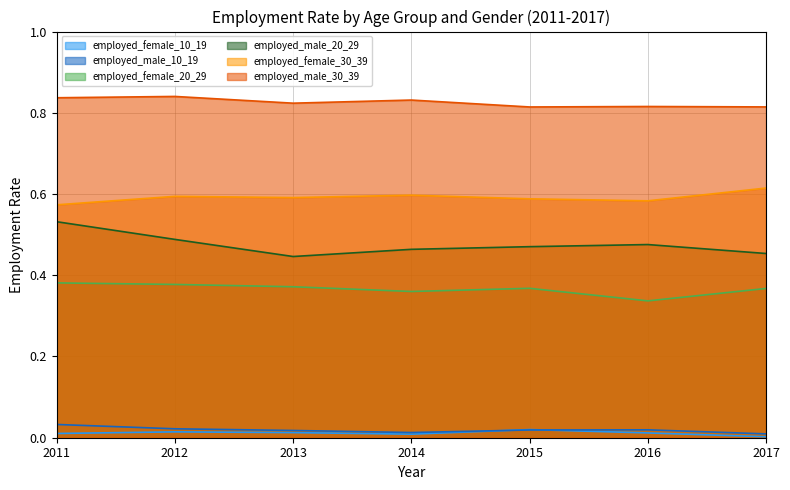

Which series has the largest total across all categories?

employed_male_30_39